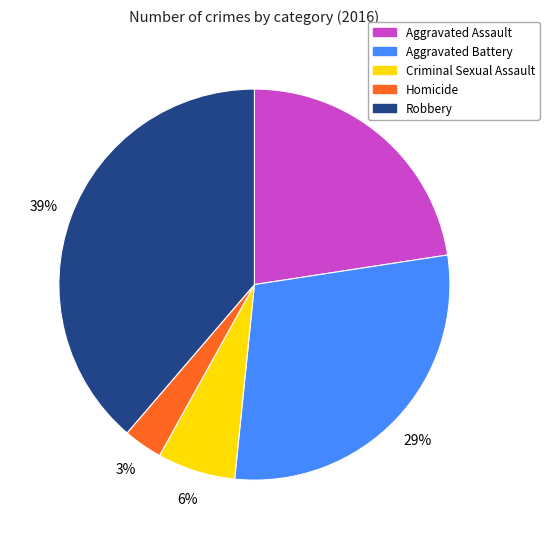

Count the number of slices in the pie.

5